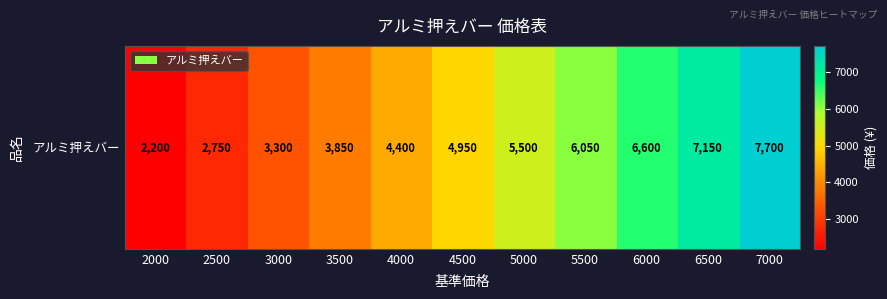

Reading right to left, what are all the values shown in this chart?

7700	7150	6600	6050	5500	4950	4400	3850	3300	2750	2200